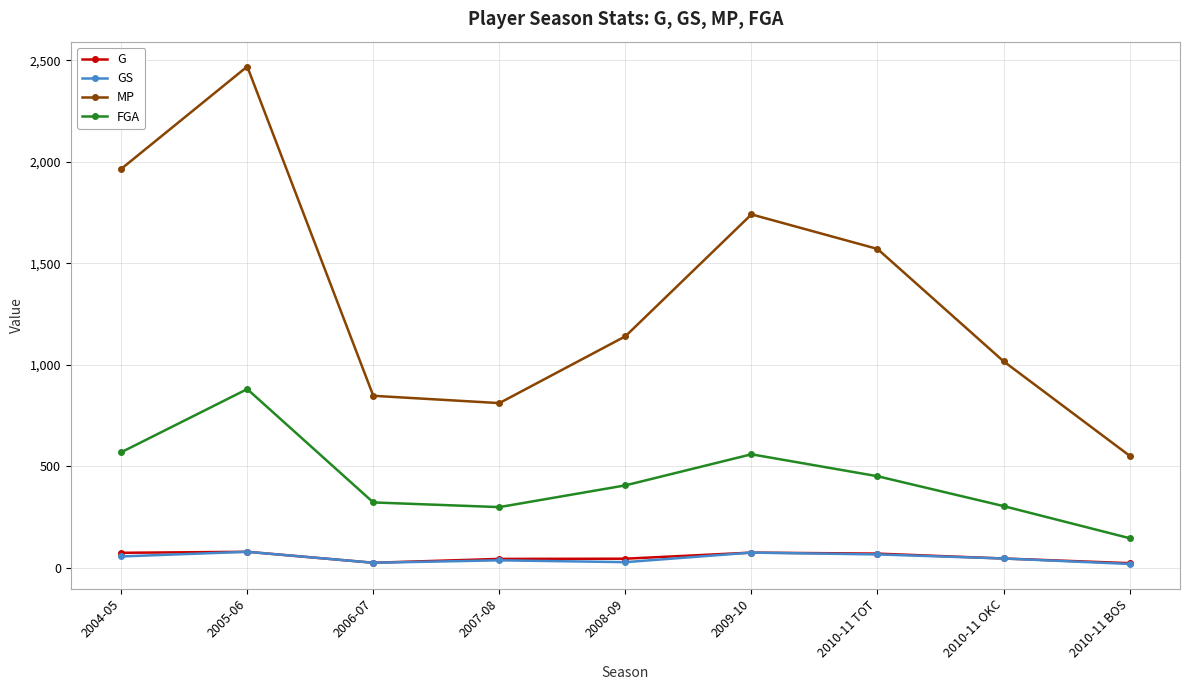

Is this an area chart (filled region under the line)?

No